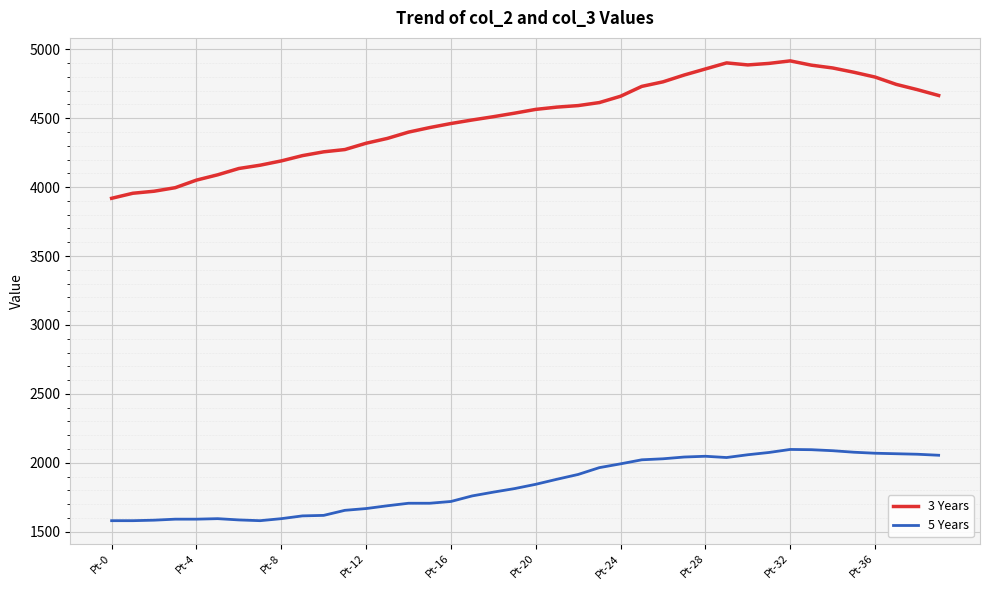

True or false: 5 Years and 3 Years cross at least once.

False